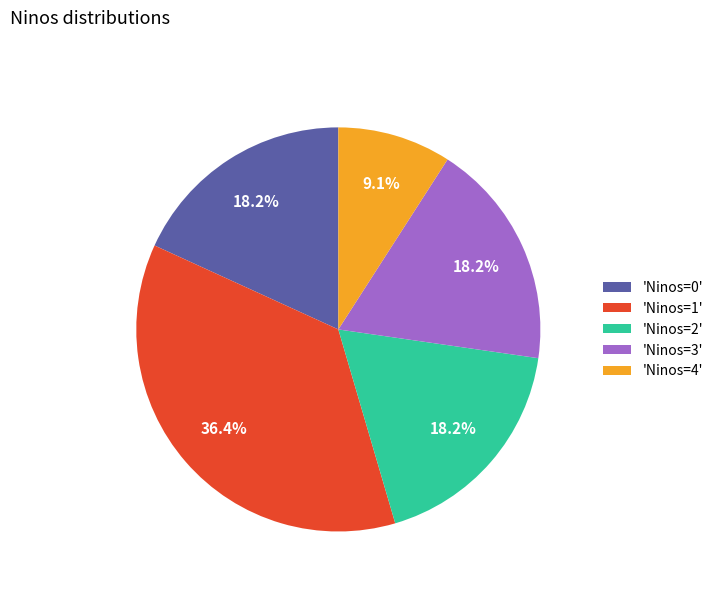

Which category has the smallest portion of the pie?

'Ninos=4'